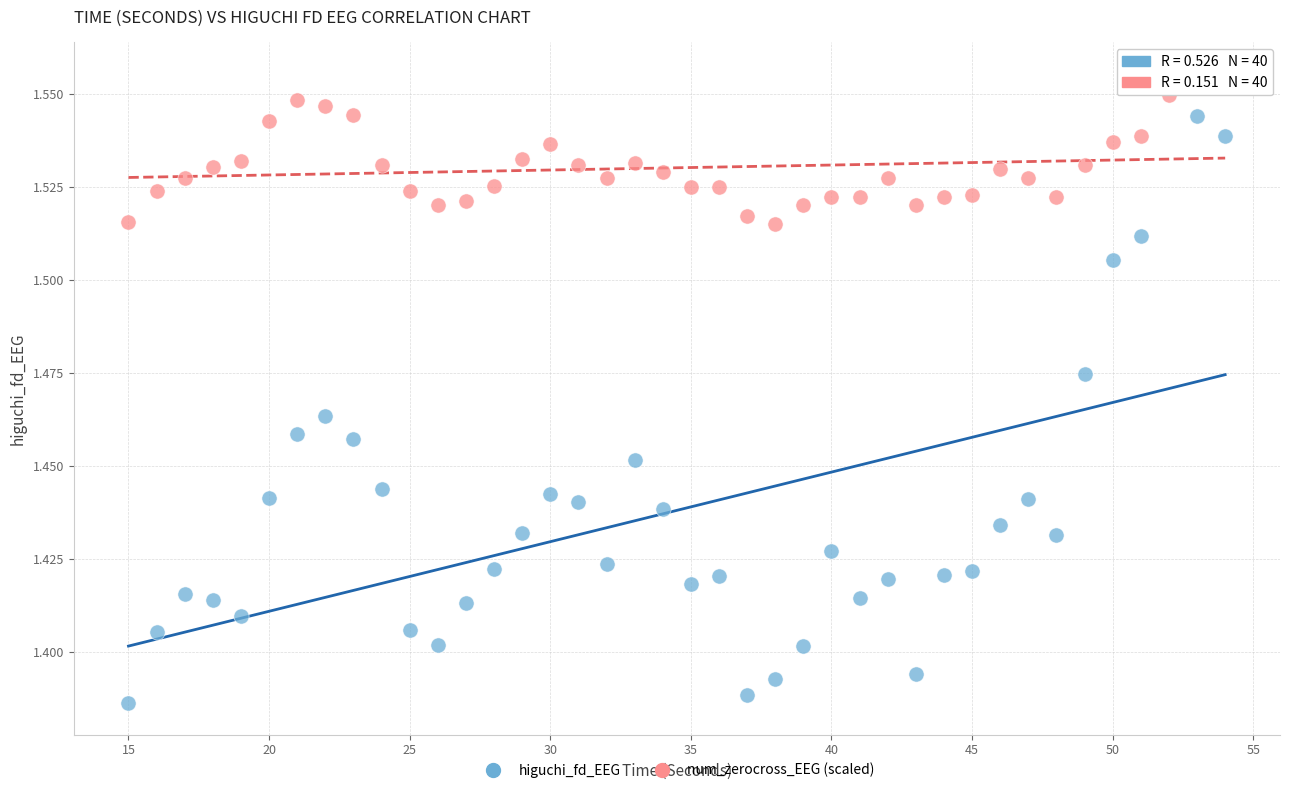

Across all data points, what is the range of X values (max minus min)?

39.0